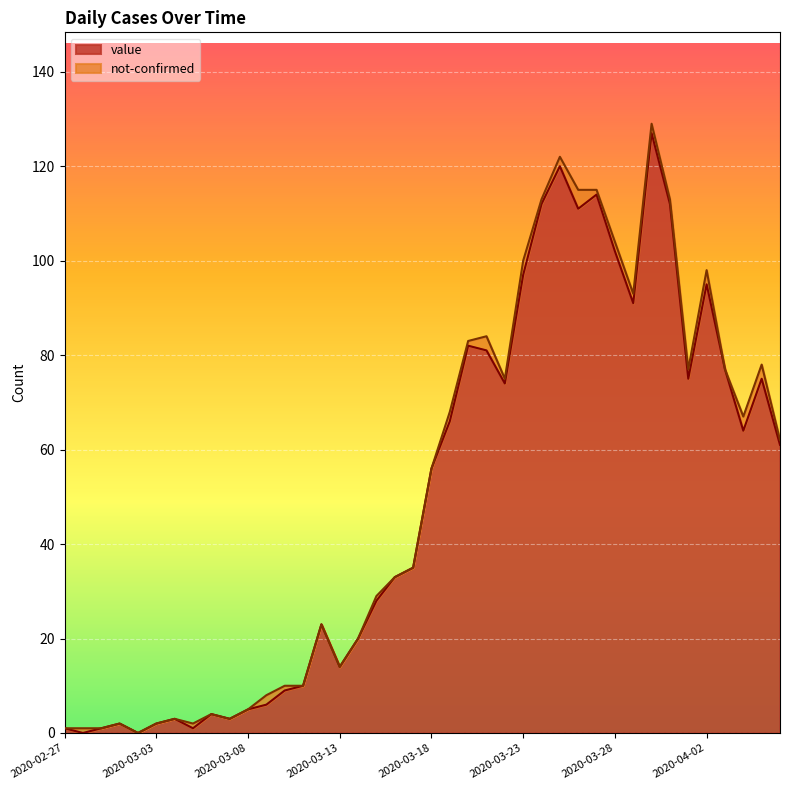

What is the sum of the values at 2020-03-04 and 2020-03-27?

117